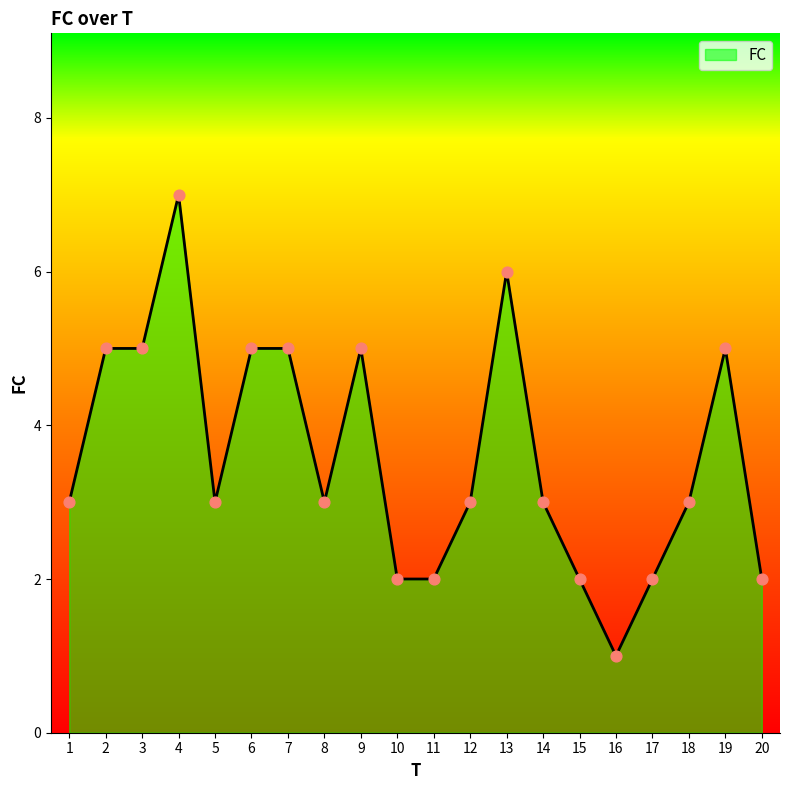

What is the ratio of the value at 15 to the value at 18?

0.7